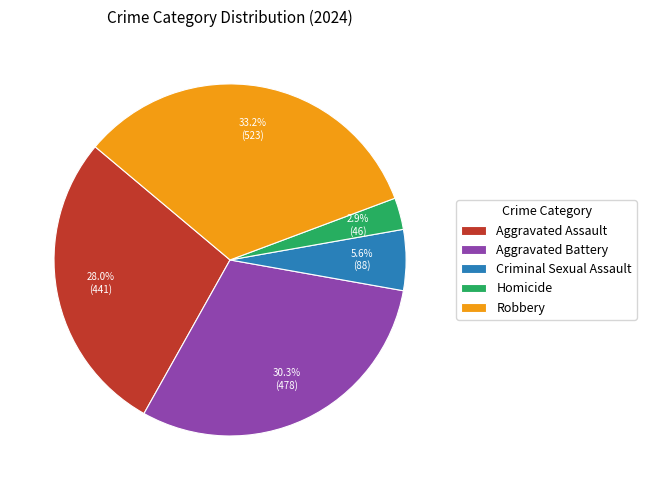

The Aggravated Battery slice represents 30% of the pie. True or false?

True